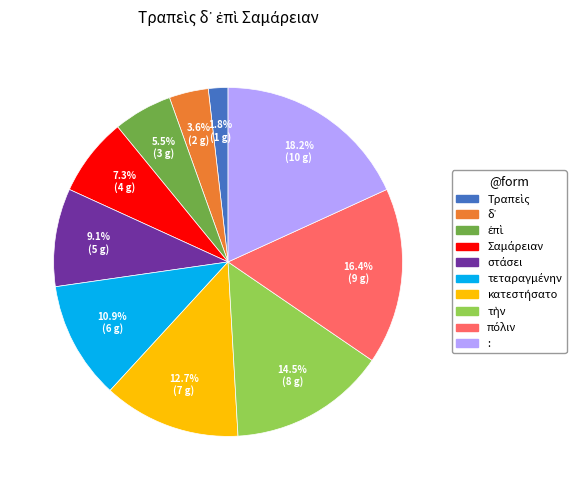

Which slice is the largest?

: